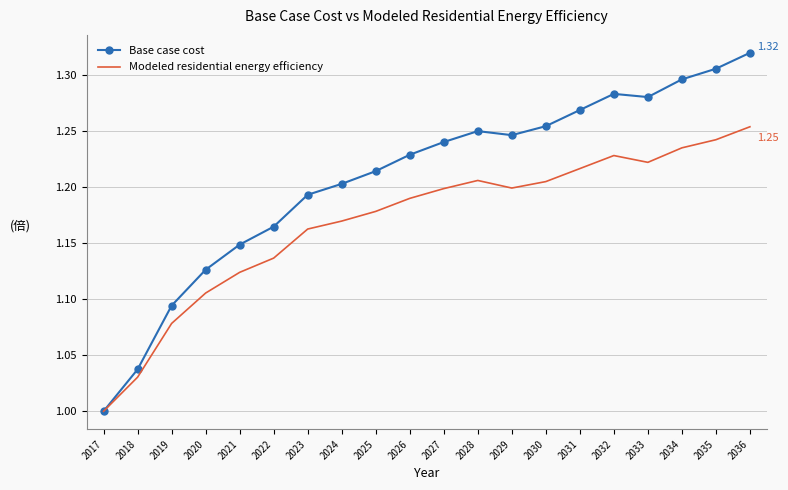

Rank the series by their average value, from lowest to highest.

Modeled residential energy efficiency, Base case cost